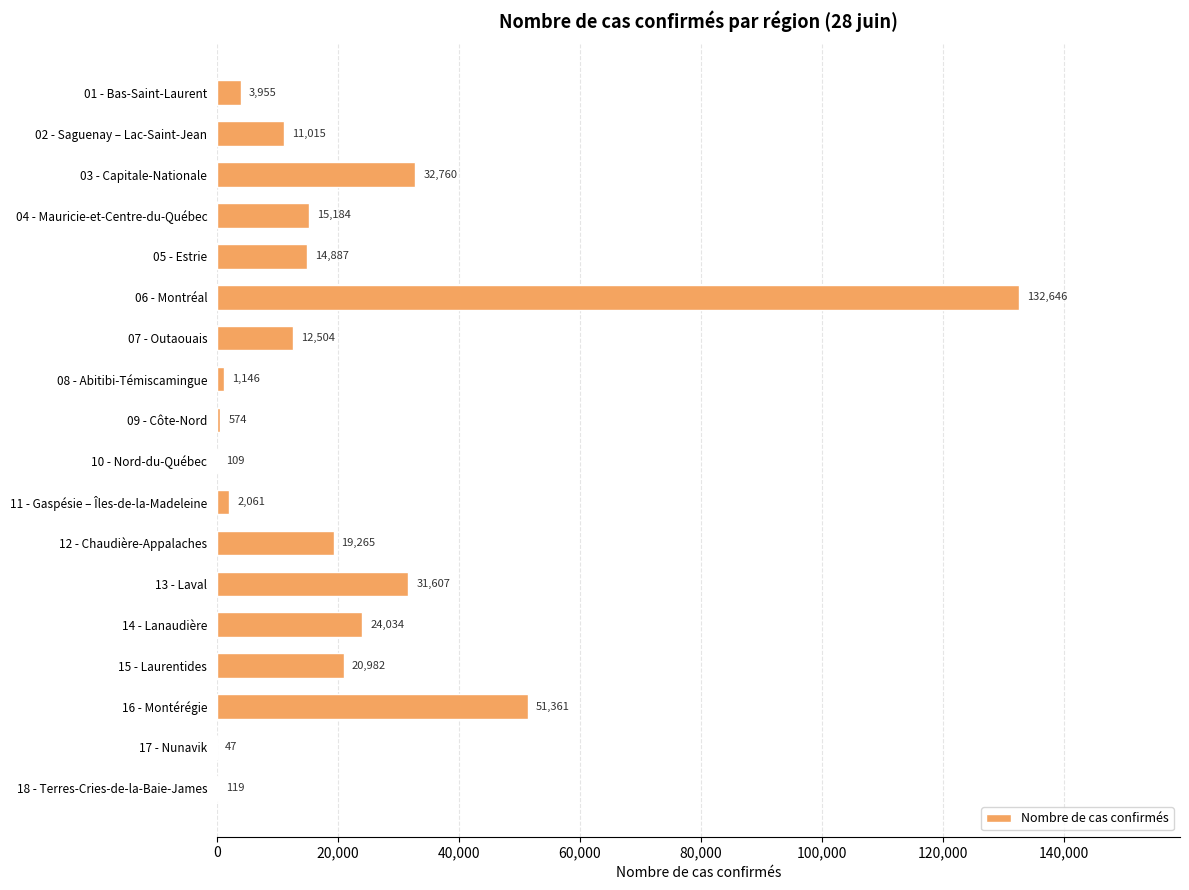

Are the bars horizontal?

Yes